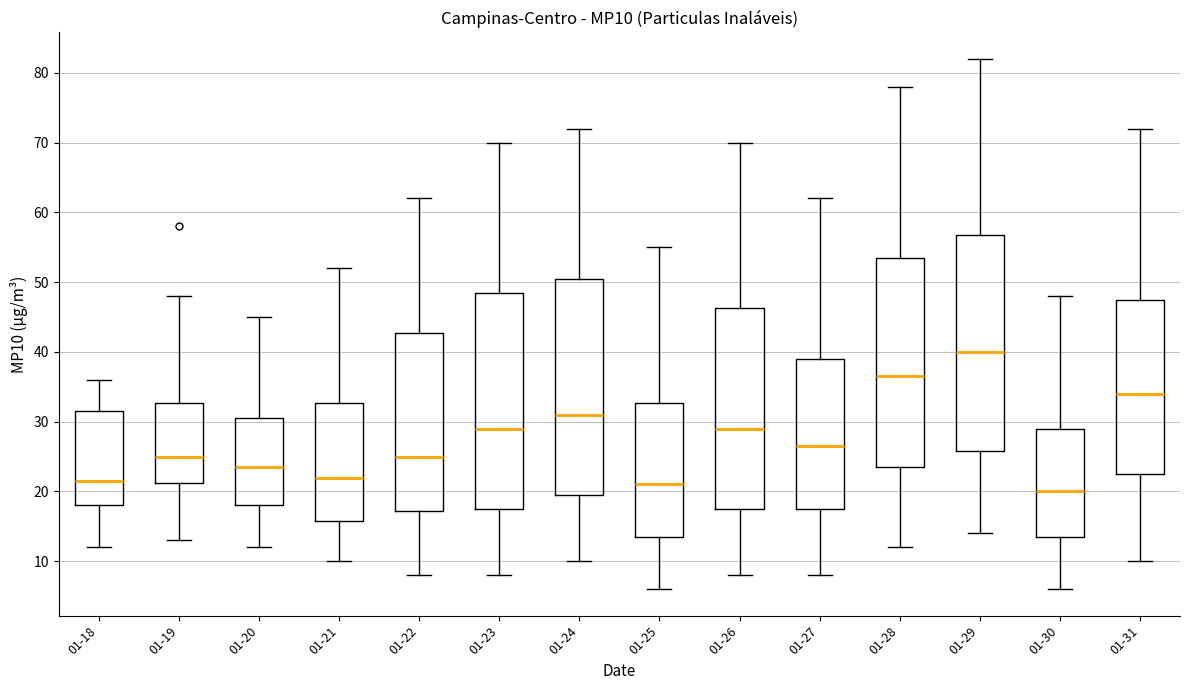

Which box has the highest median line?

01-29